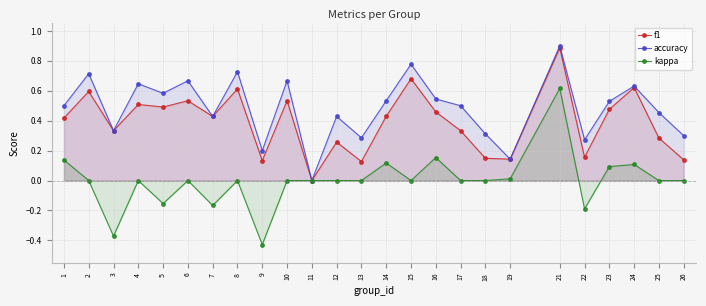

At which label is f1 closest to 0?

11